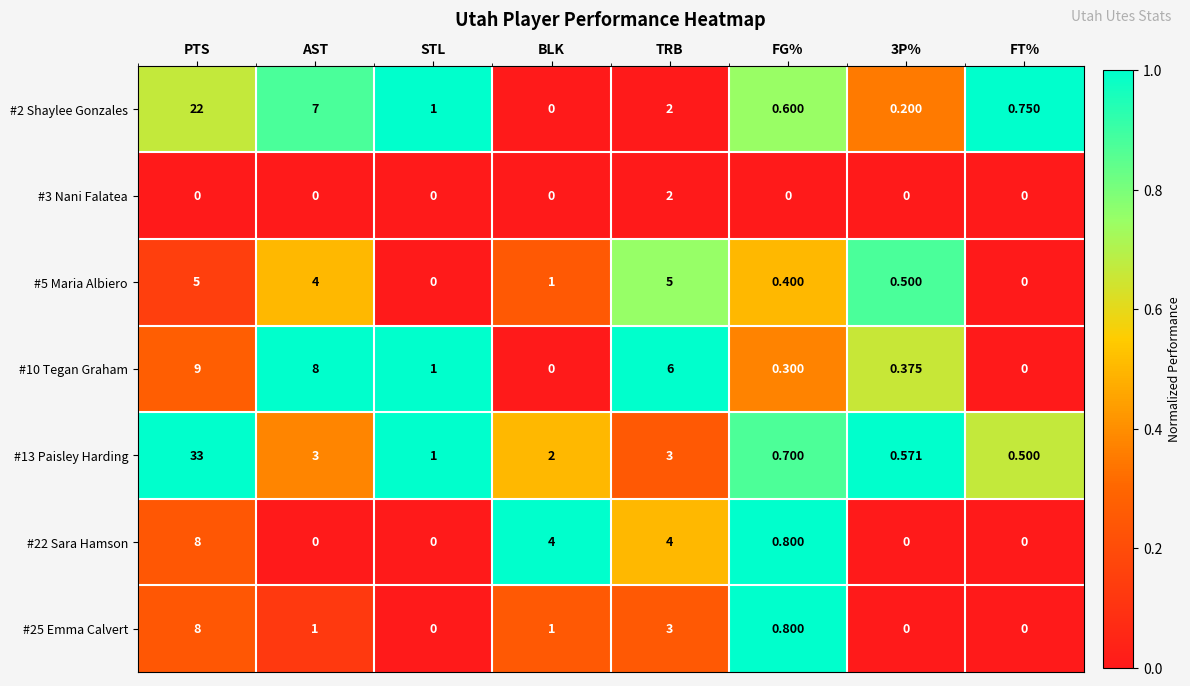

Where does the #10 Tegan Graham series first go above 1?

PTS